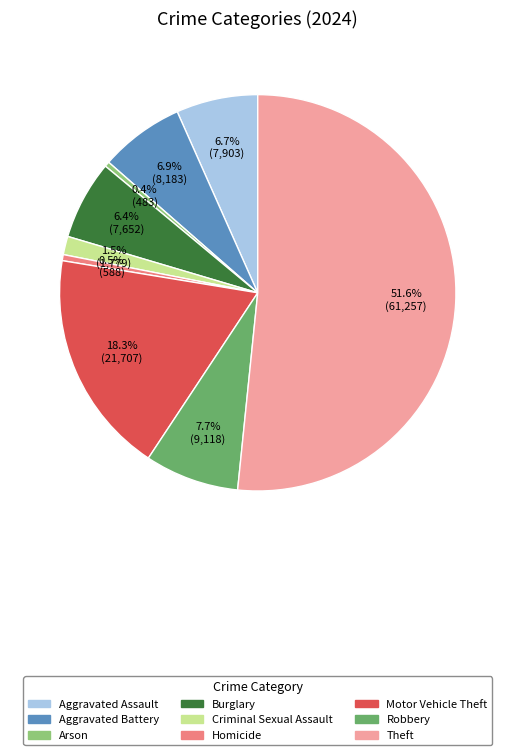

What is the largest slice in the pie chart?

Theft